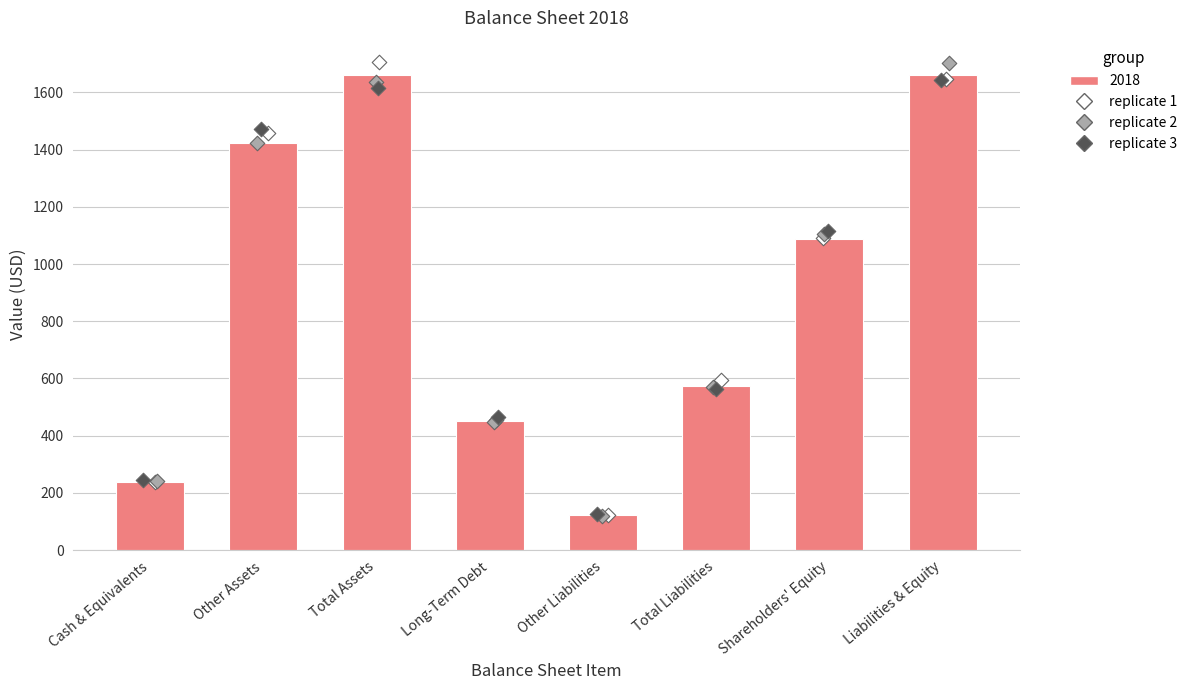

What is the change in value from Other Assets to Total Liabilities?

-848